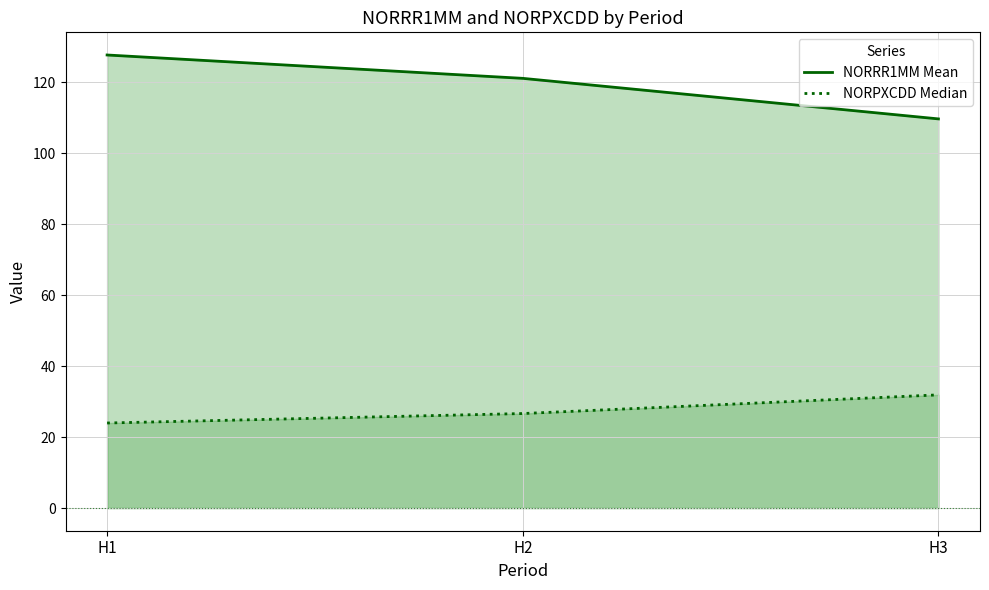

At how many categories does at least one series exceed 51?

3